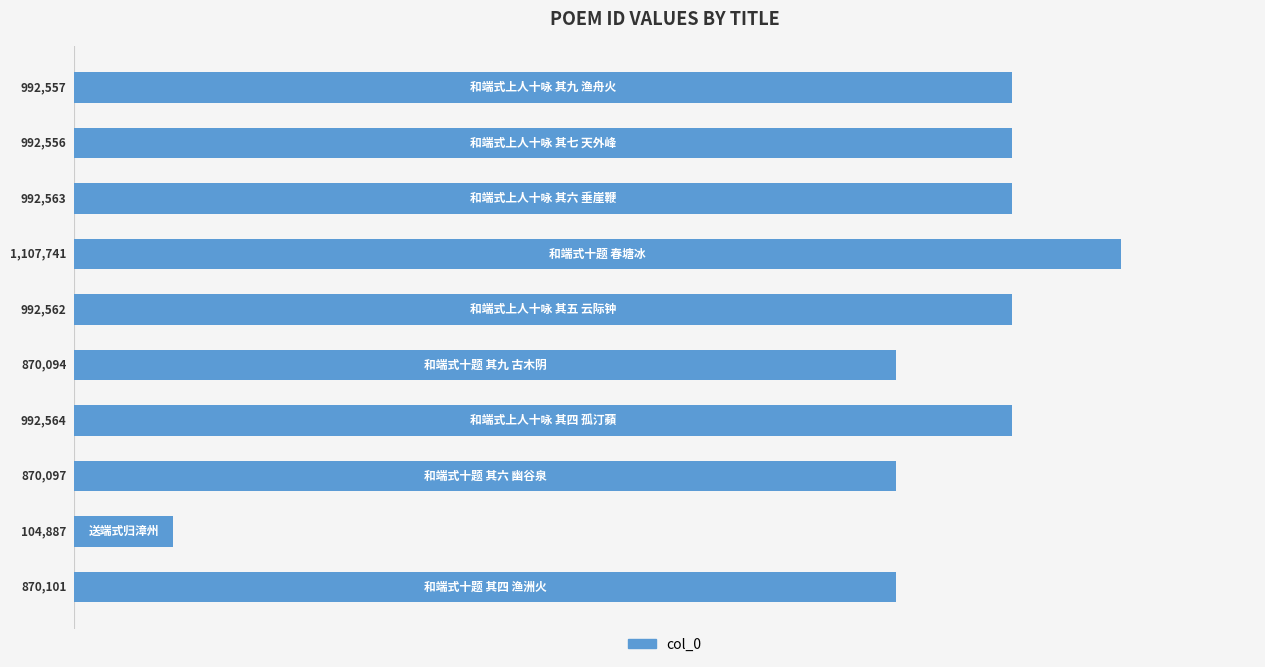

What is the difference between the maximum and second lowest values?

237647